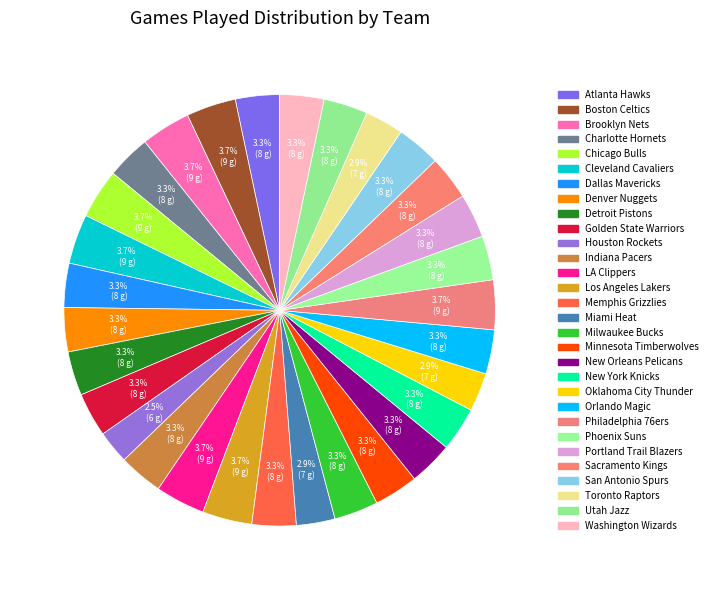

Is it true that Cleveland Cavaliers is 1% of the pie?

False